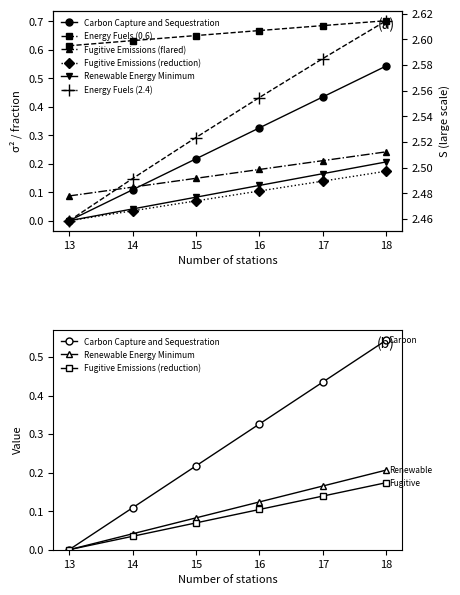

True or false: Energy Fuels (0.6) and Fugitive Emissions (flared) intersect in this chart.

False